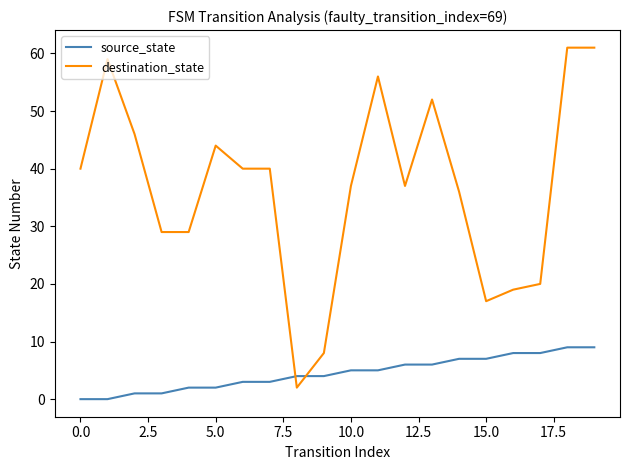

Which series ends up on top after the final intersection of destination_state and source_state?

destination_state